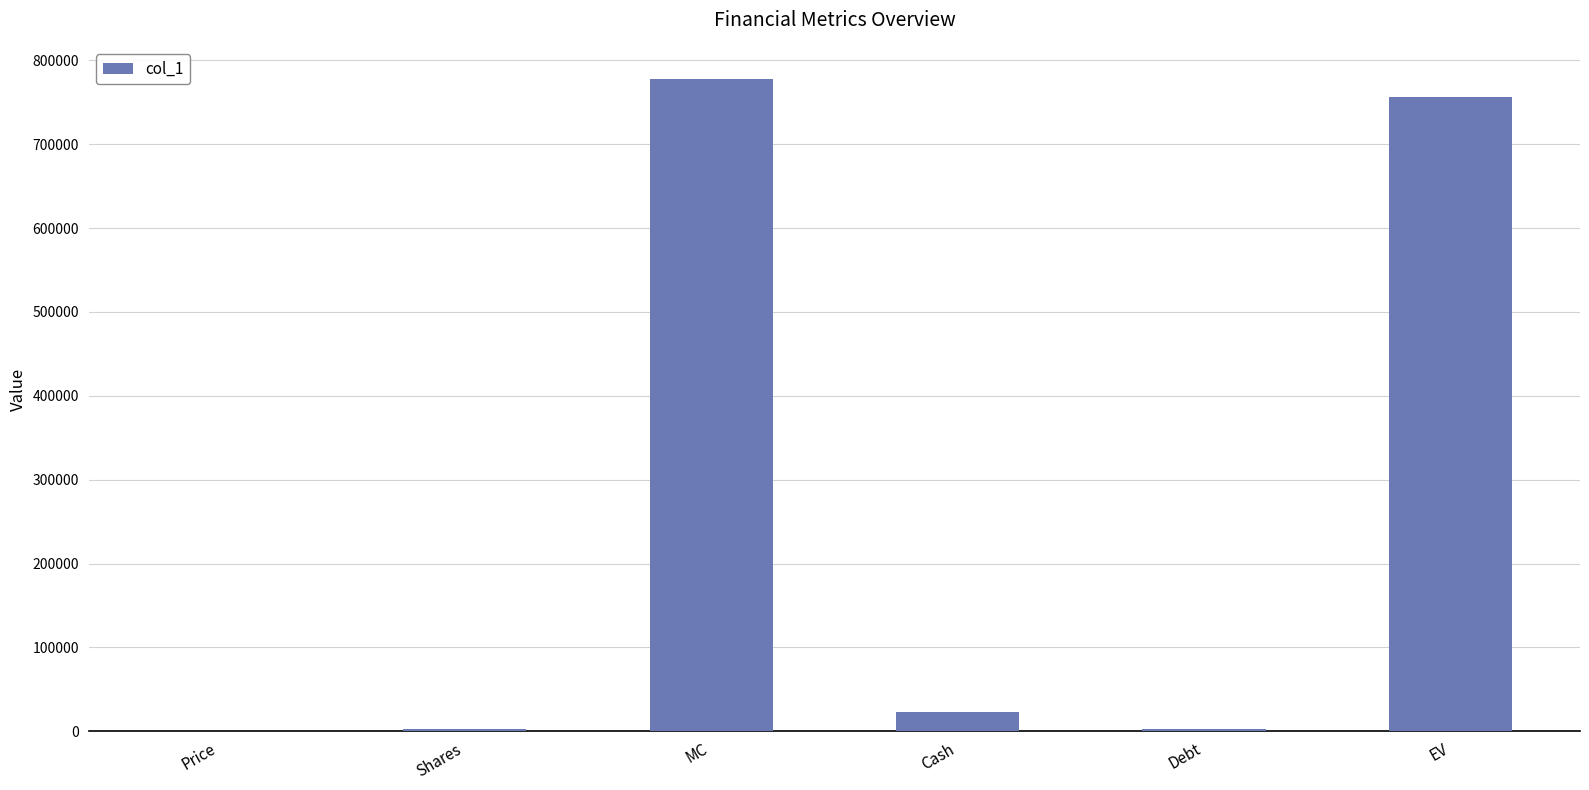

True or false: the data shows 23075.0 at Cash.

True